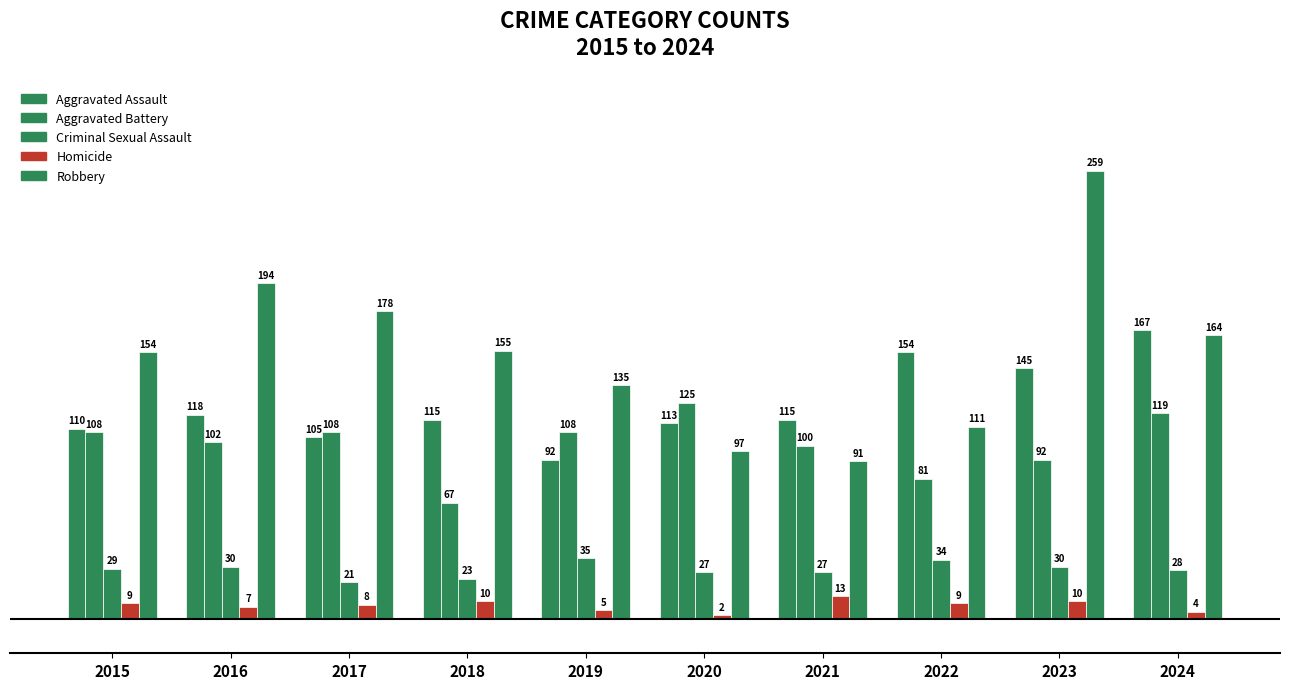

Does the chart contain any negative values?

No